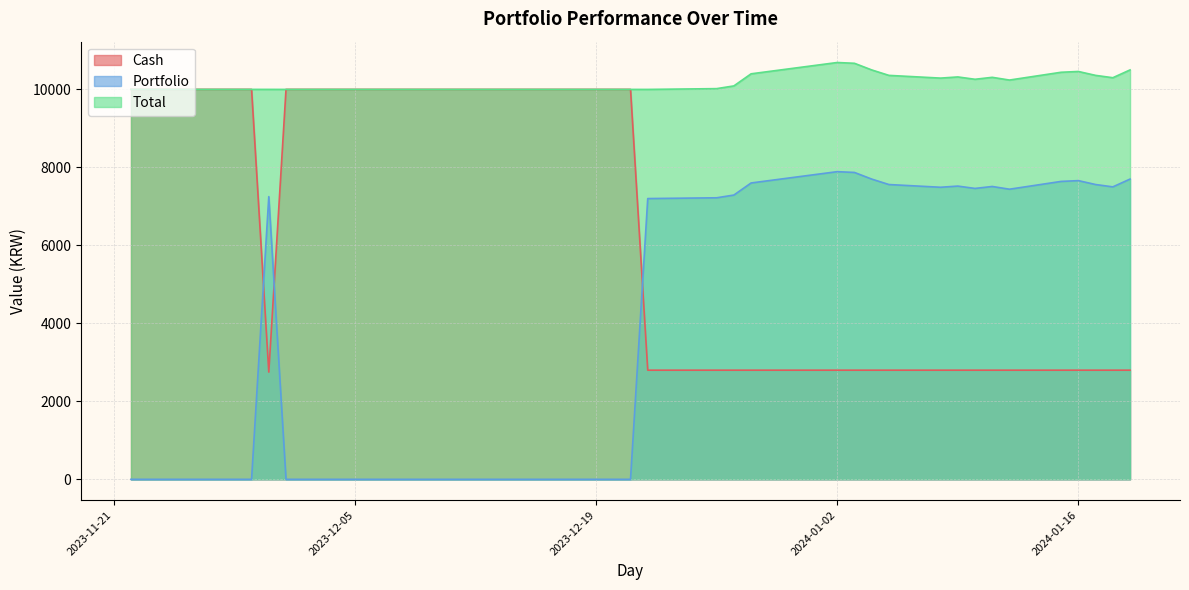

Rank the categories by Total value from highest to lowest.

2024-01-02, 2024-01-03, 2024-01-04, 2024-01-19, 2024-01-16, 2024-01-15, 2023-12-28, 2024-01-05, 2024-01-17, 2024-01-09, 2024-01-11, 2024-01-18, 2024-01-08, 2024-01-10, 2024-01-12, 2023-12-27, 2023-12-26, 2023-11-22, 2023-11-23, 2023-11-24, 2023-11-27, 2023-11-28, 2023-11-29, 2023-11-30, 2023-12-01, 2023-12-04, 2023-12-05, 2023-12-06, 2023-12-07, 2023-12-08, 2023-12-11, 2023-12-12, 2023-12-13, 2023-12-14, 2023-12-15, 2023-12-18, 2023-12-19, 2023-12-20, 2023-12-21, 2023-12-22